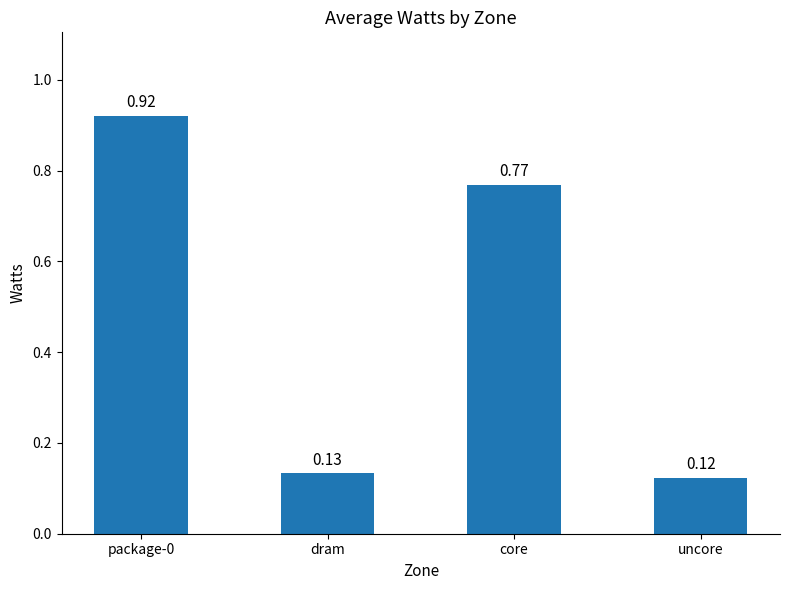

Which label corresponds to the smallest value in the chart?

uncore